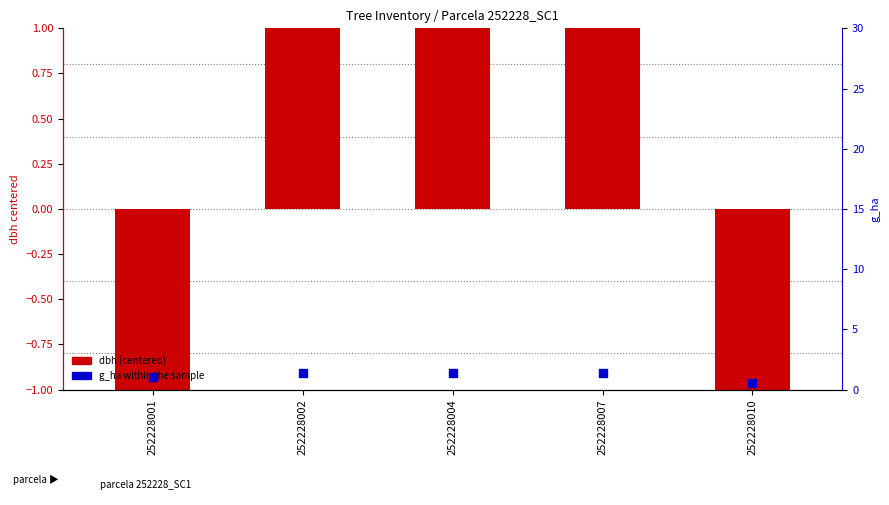

Which series has the widest spread of Y values?

dbh (centered)